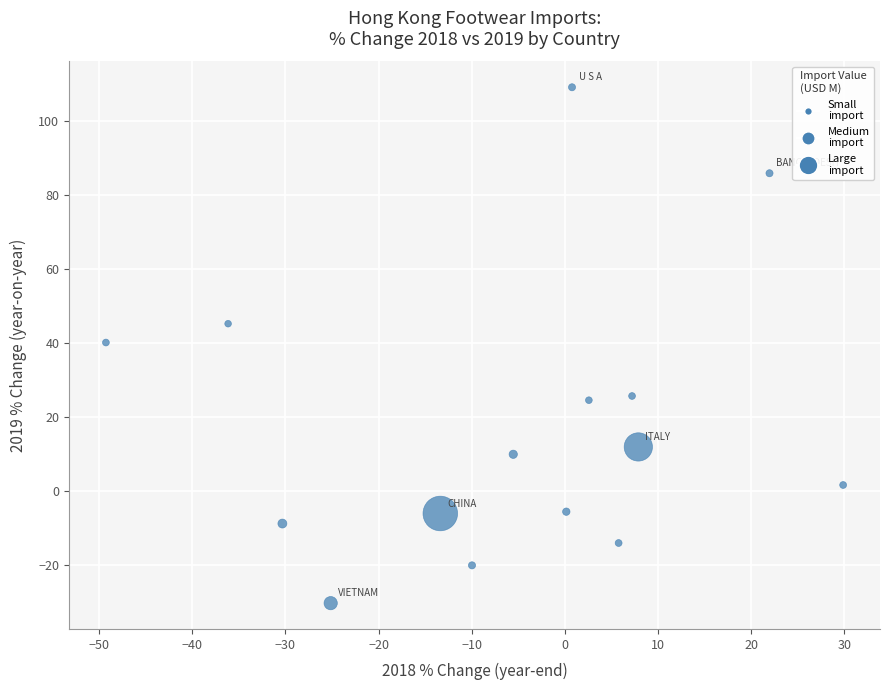

What is the range of X values (max minus min)?

79.2